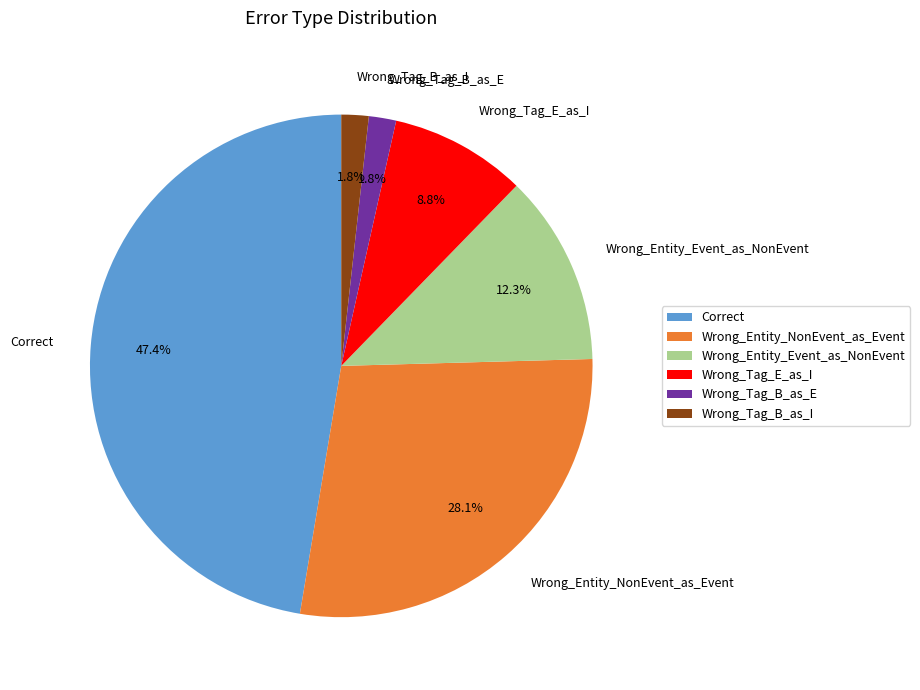

To the nearest percent, what is the combined percentage of Wrong_Tag_B_as_I and Wrong_Entity_NonEvent_as_Event?

30%